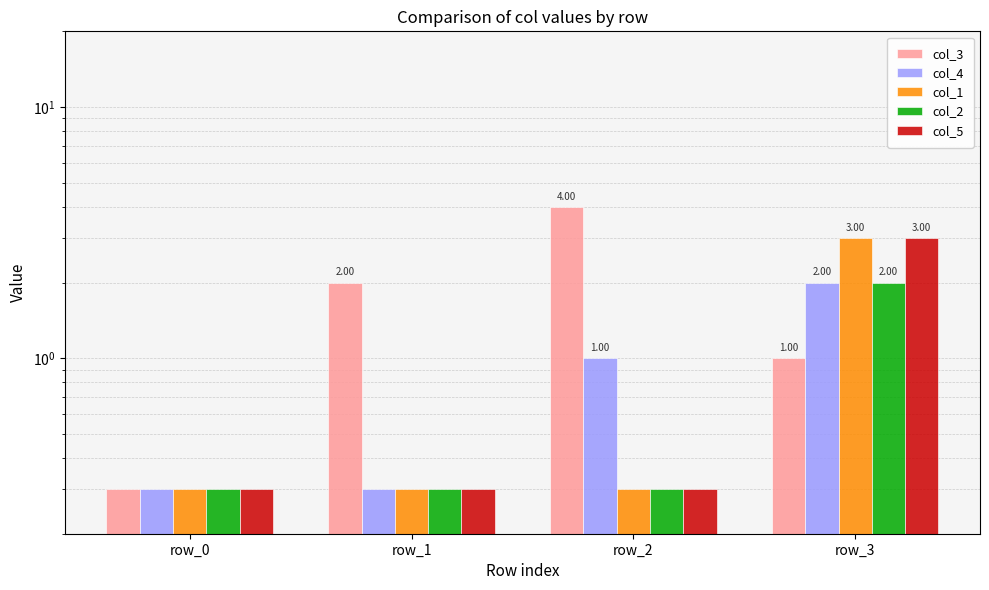

What is the total value across all series at row_1?

3.2